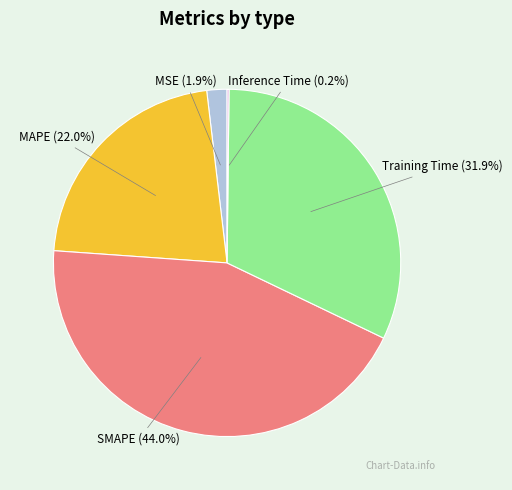

Is there a majority slice in this chart?

No